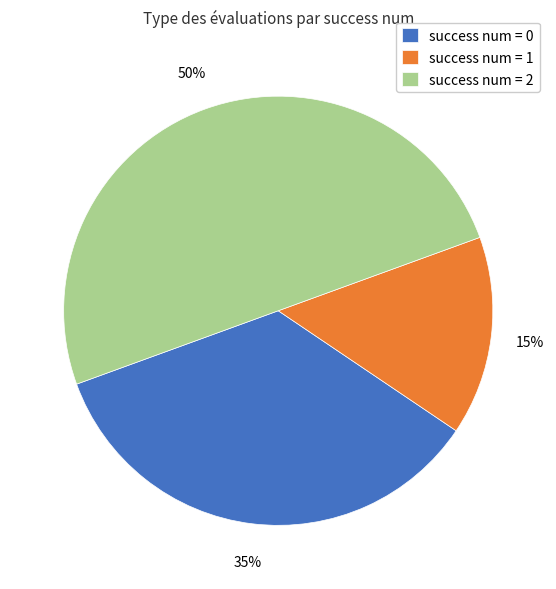

What is the ratio of the value at success num = 2 to the value at success num = 1?

3.3